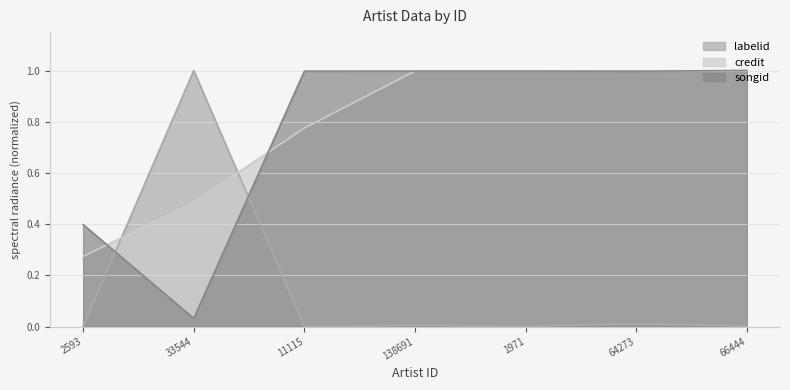

Which series changed the most between 11115 and 64273?

credit